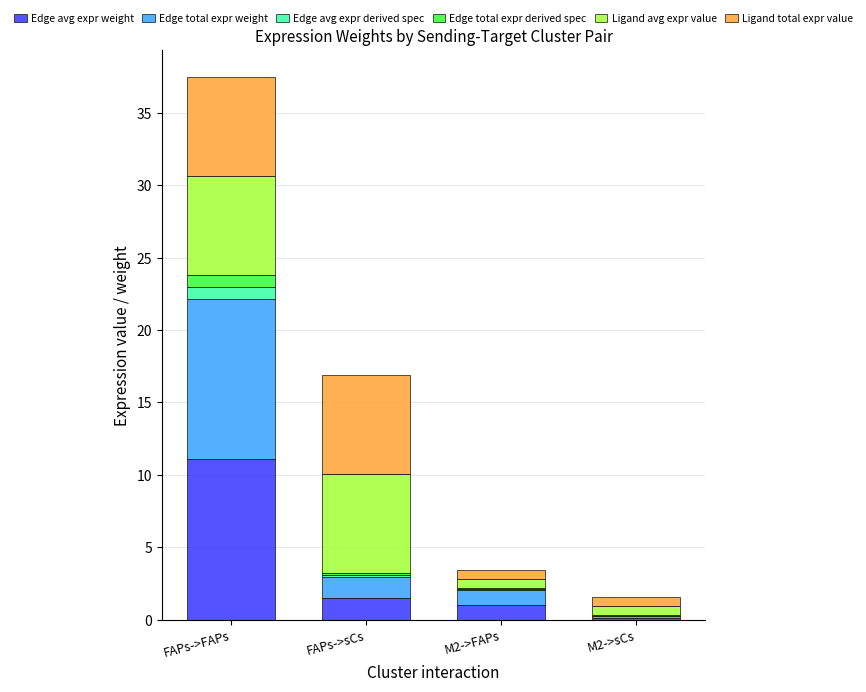

At which category is the sum across all series the highest?

FAPs->FAPs